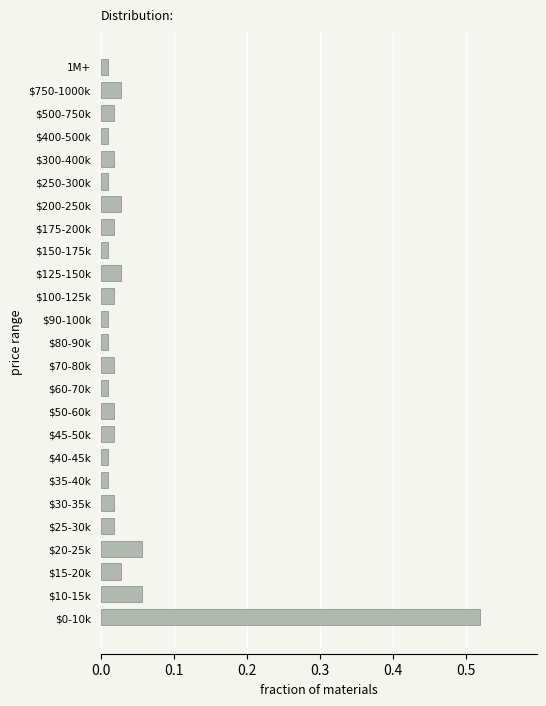

What is the sum of all values?

1.0